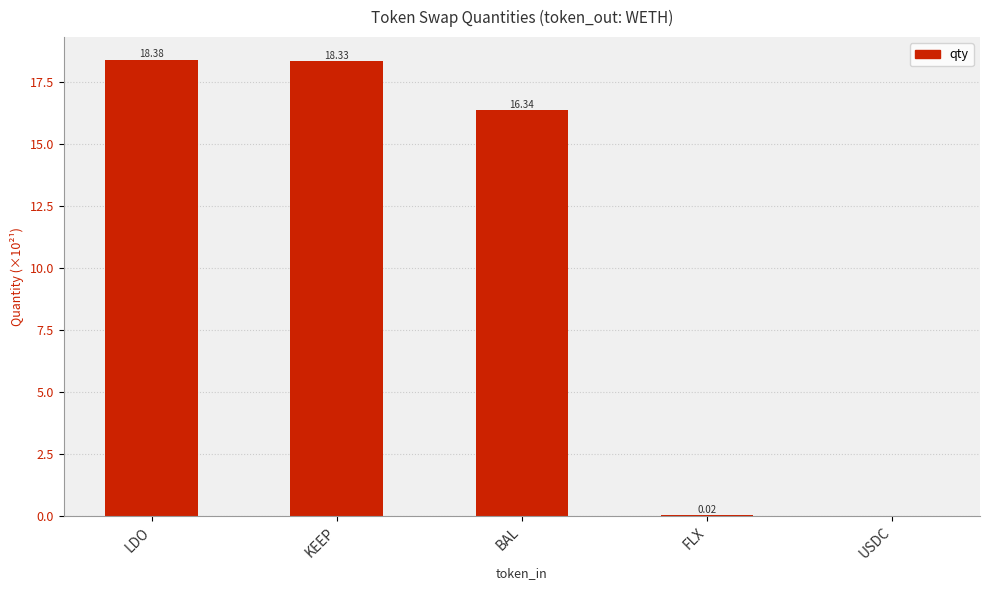

At which label is the value closest to 9?

BAL